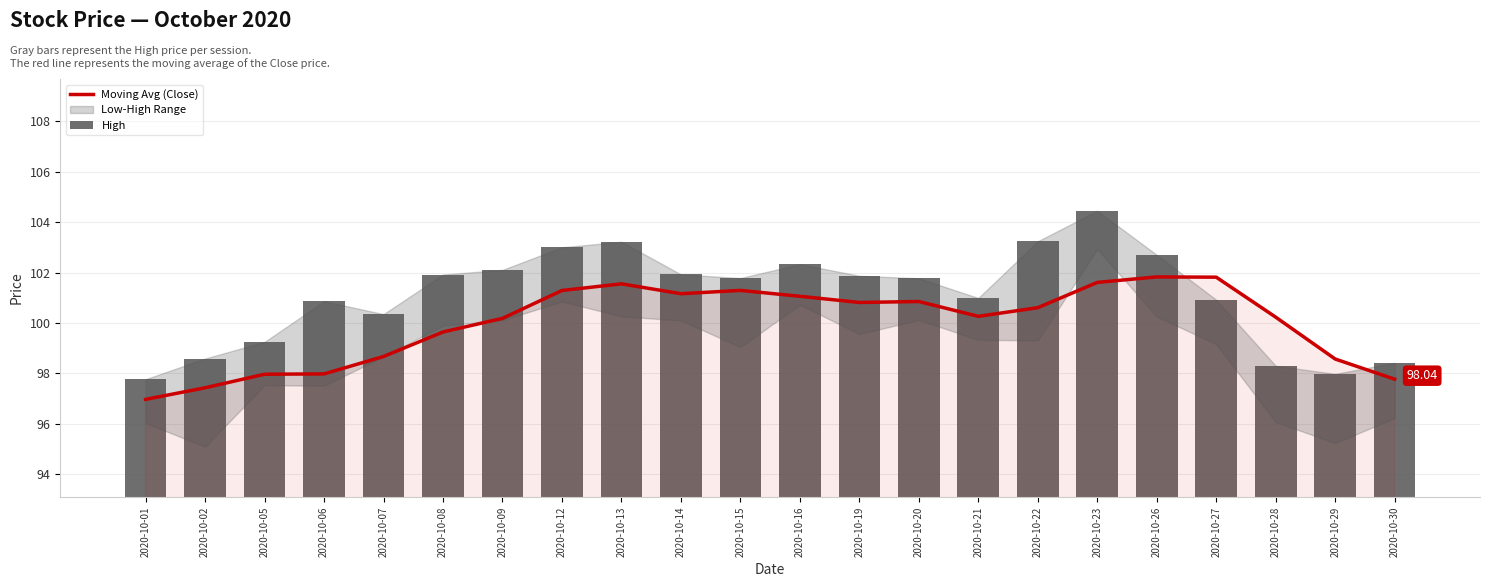

What is the difference between the maximum and second lowest values in the High series?

6.5